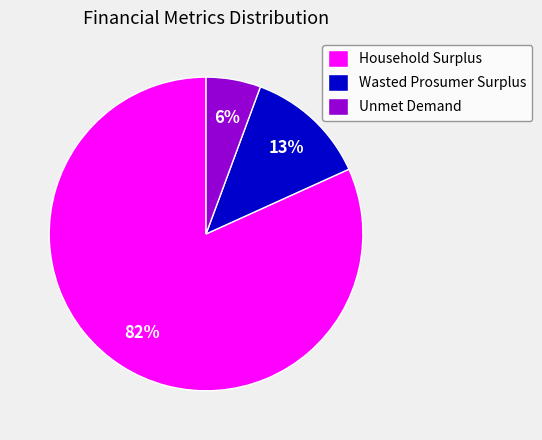

The Unmet Demand slice represents 6% of the pie. True or false?

True